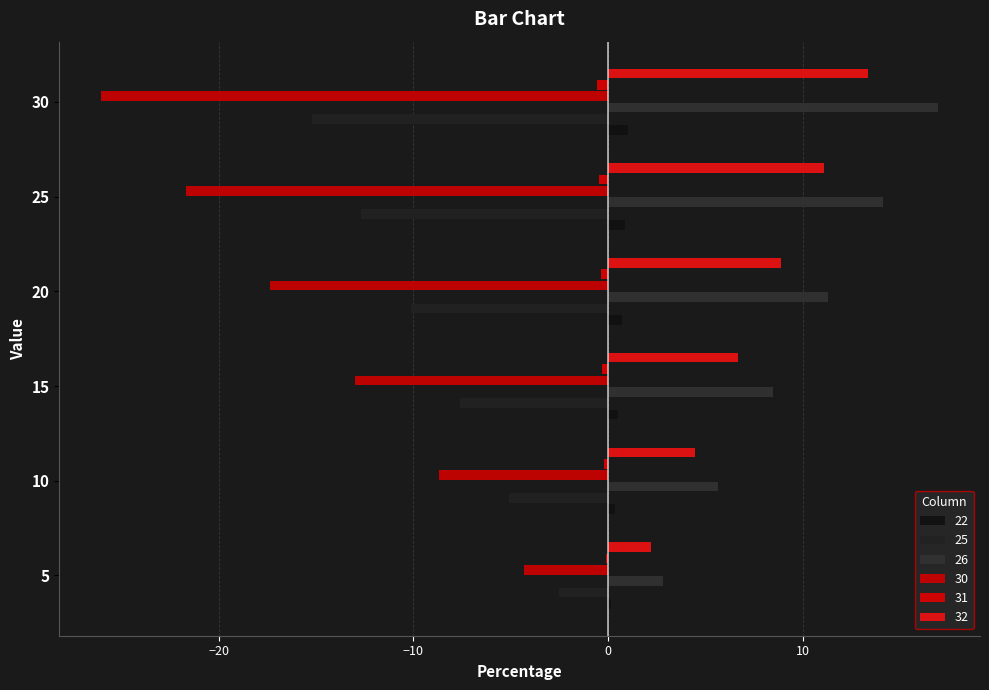

How many categories are shown in the chart?

6